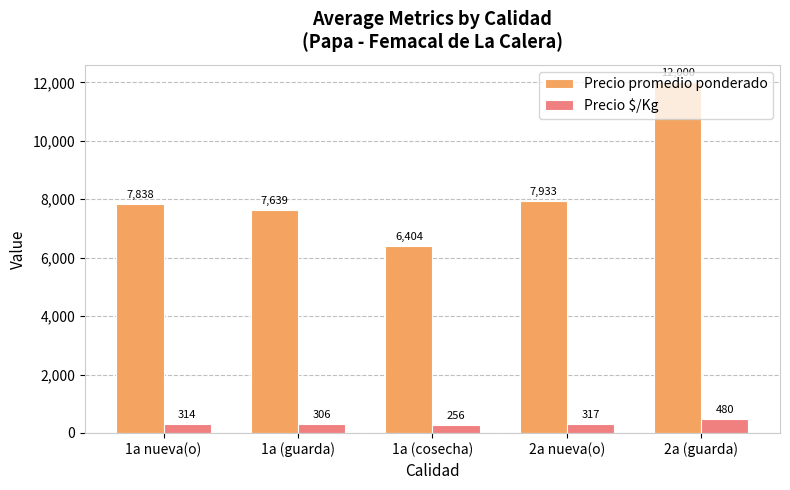

What is the maximum value shown in the chart?

12000